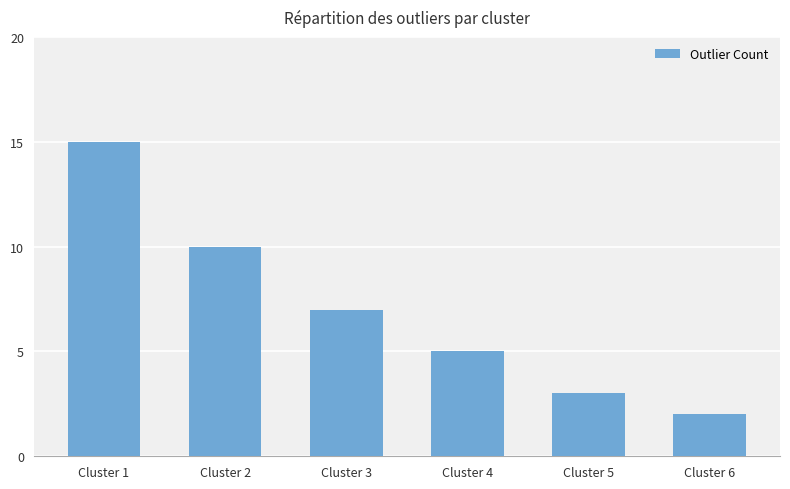

Which category has the highest value across all series?

Cluster 1